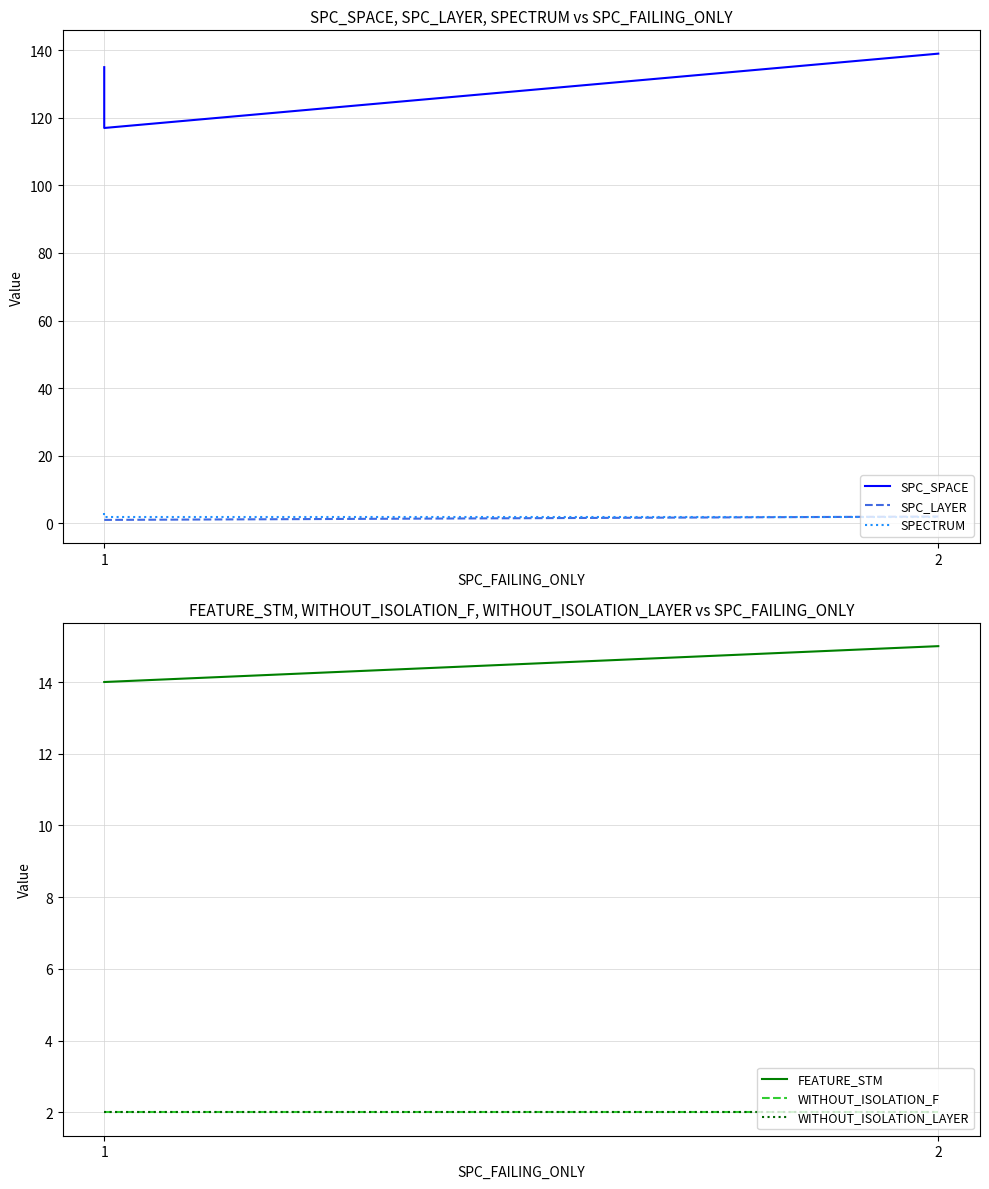

List the series in order of their peak value, lowest first.

SPC_LAYER, WITHOUT_ISOLATION_F, WITHOUT_ISOLATION_LAYER, SPECTRUM, FEATURE_STM, SPC_SPACE